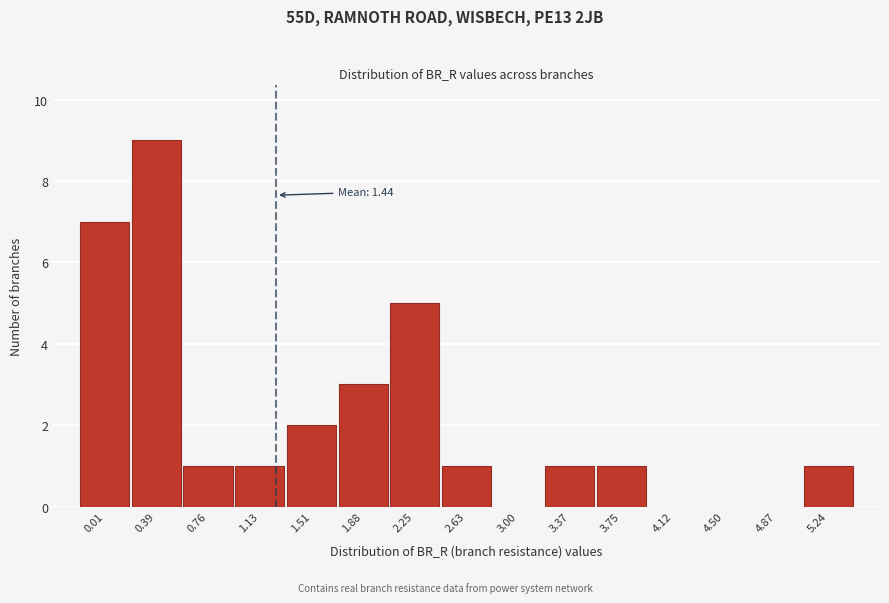

Reading left to right, transcribe all the data shown in this chart.

0.01=7	0.39=9	0.76=1	1.13=1	1.51=2	1.88=3	2.25=5	2.63=1	3.00=0	3.37=1	3.75=1	4.12=0	4.50=0	4.87=0	5.24=1